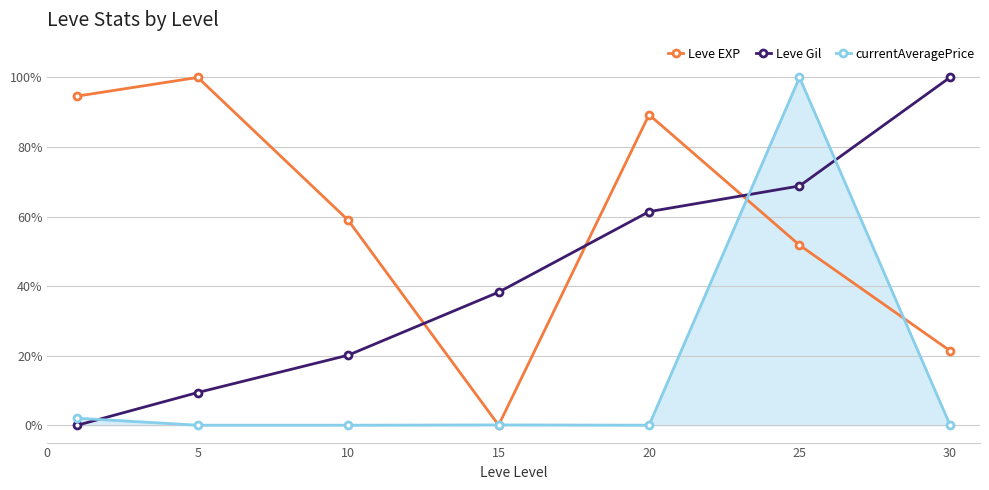

What is the highest value of the currentAveragePrice series?

100.0